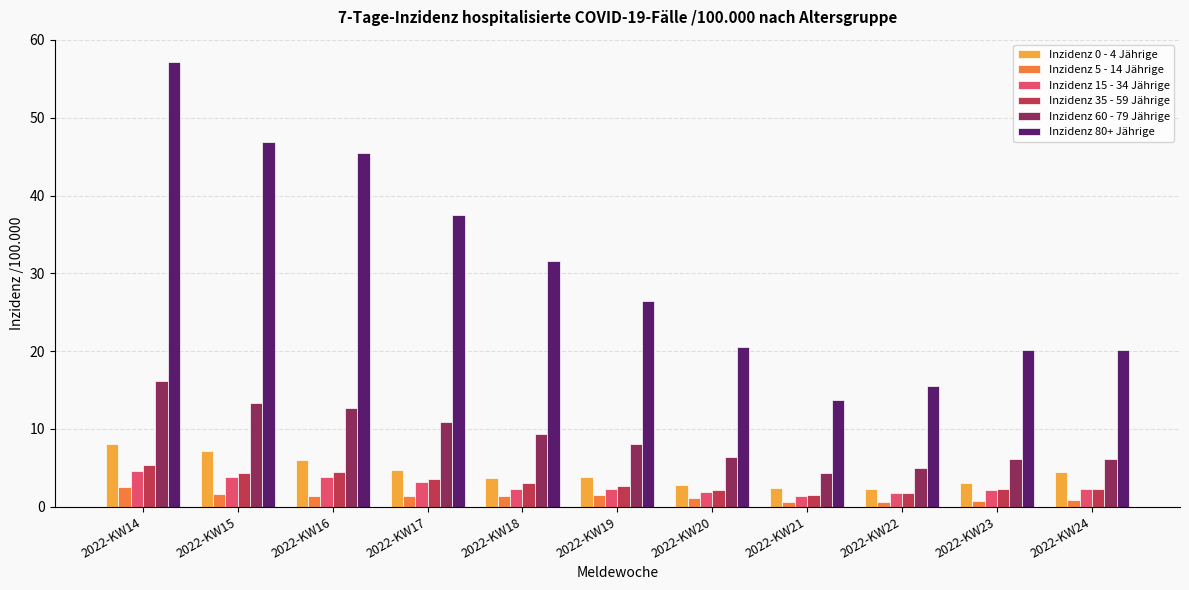

How many distinct data groups are displayed?

6